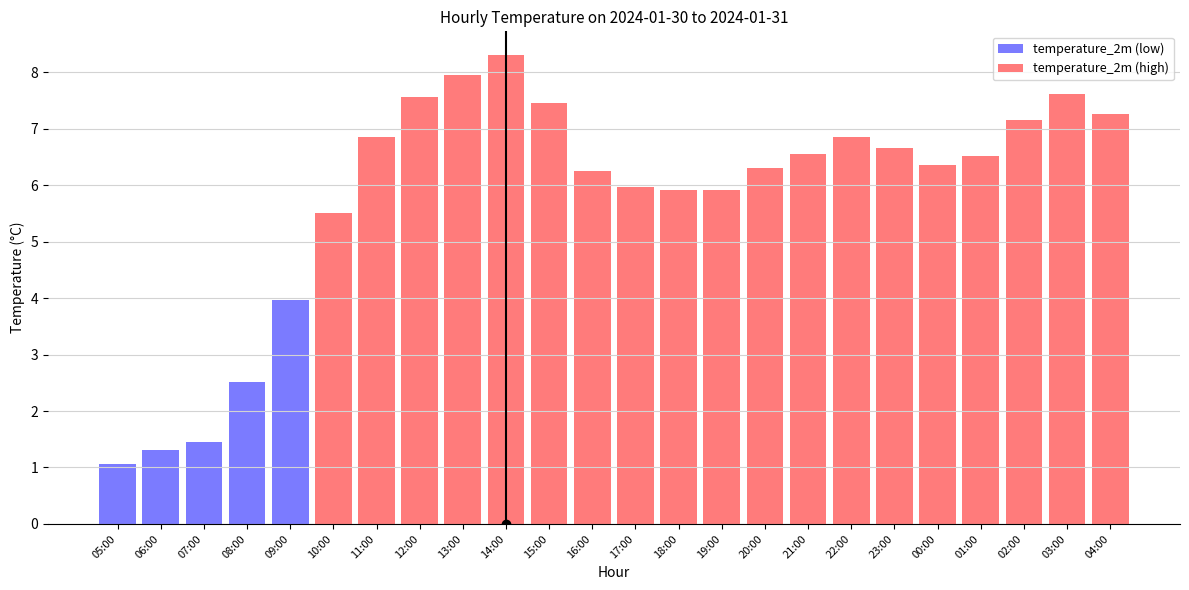

Does the chart contain stacked bars?

No